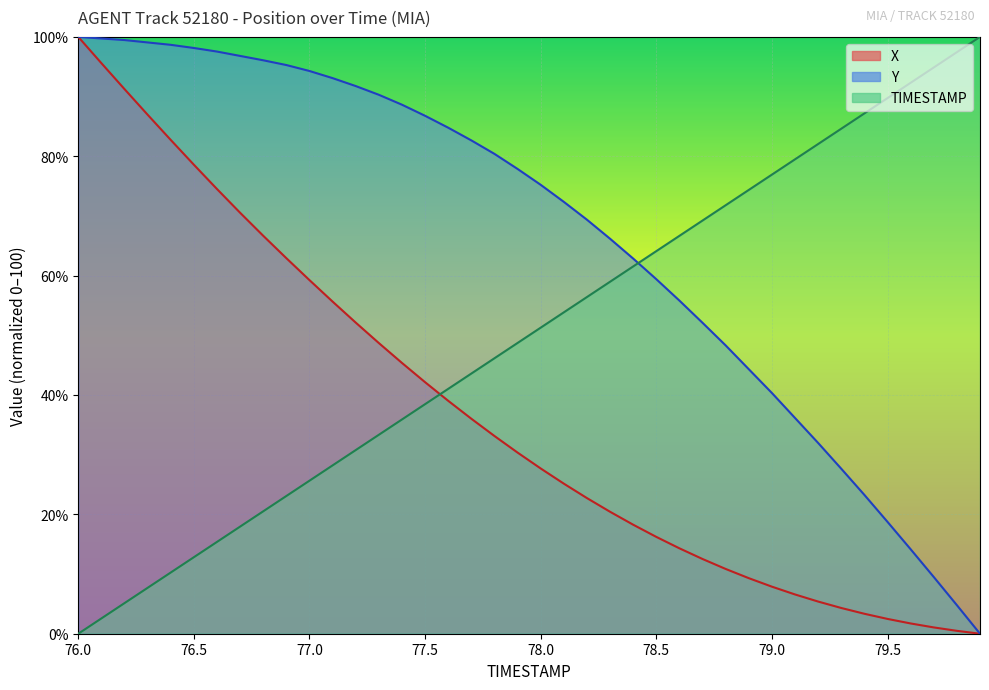

What is the difference between the maximum and second lowest values in the Y series?

95.2